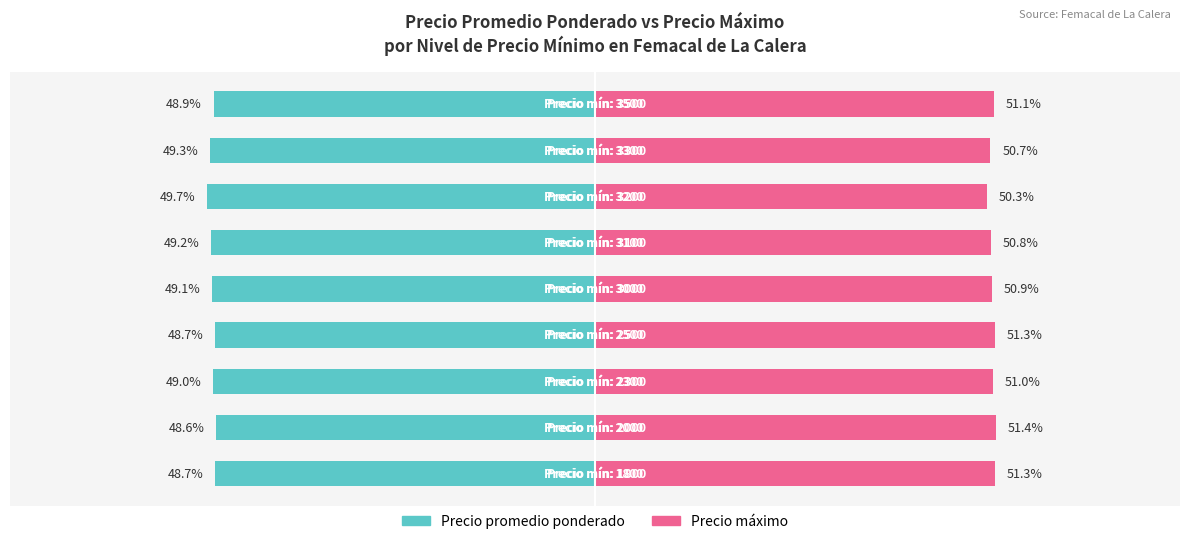

What is the sum of the Precio maximo values at 4 and 8?

102.0